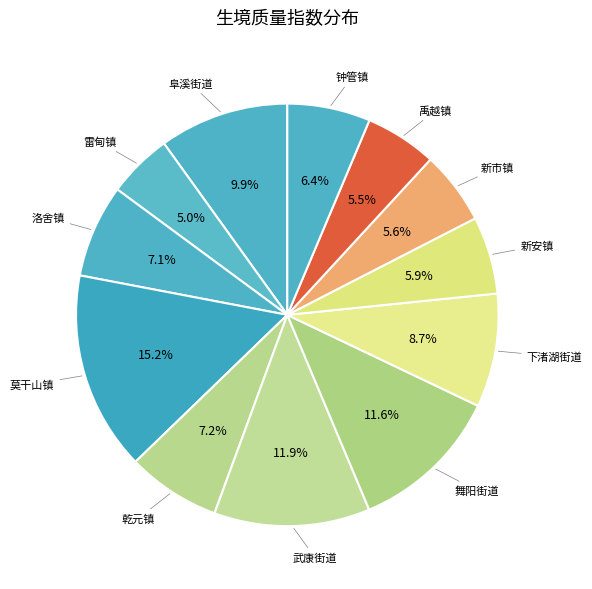

How many slices are in this pie chart?

12